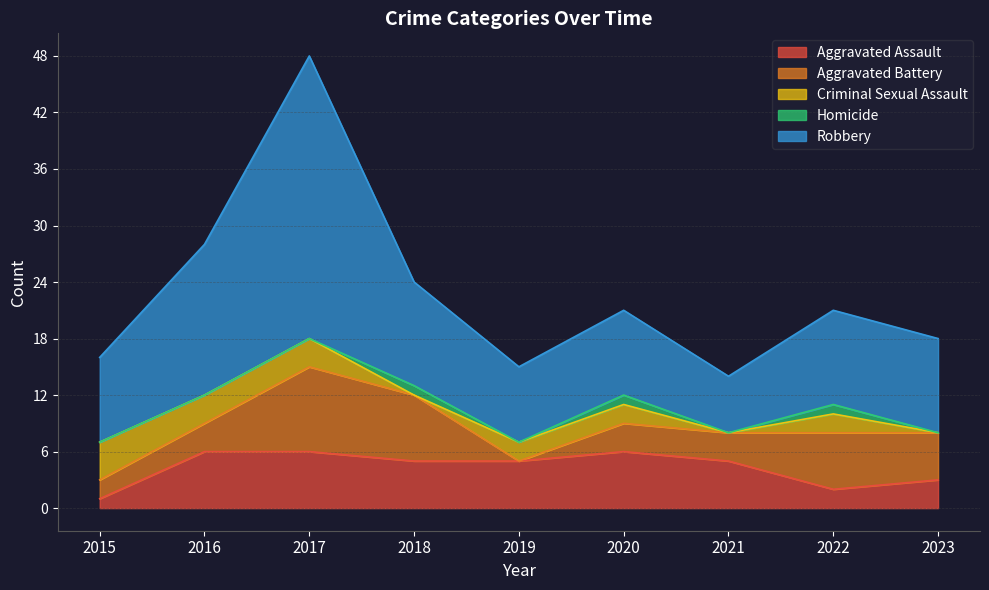

What is the approximate value of Aggravated Battery at 2021?

3